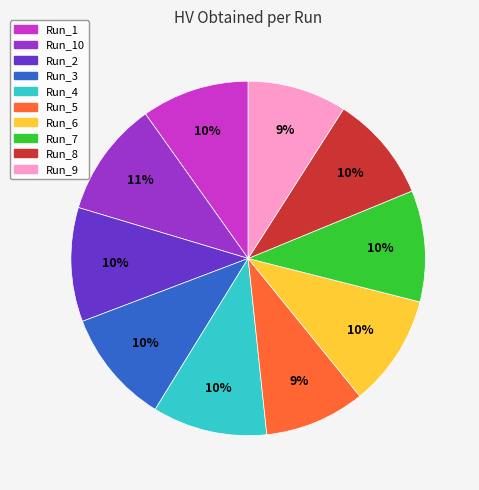

To the nearest percent, what percentage of the pie is Run_6?

10%